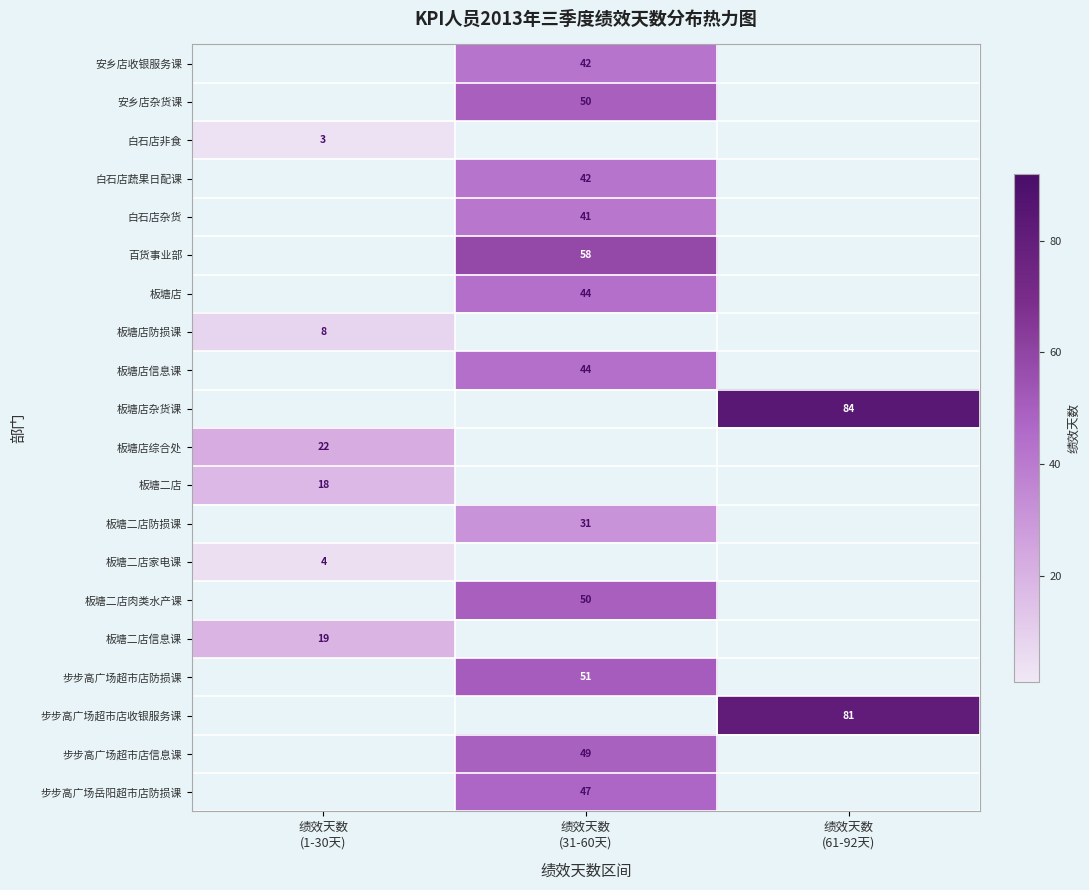

What is the sum of all 板塘二店家电课 values?

4